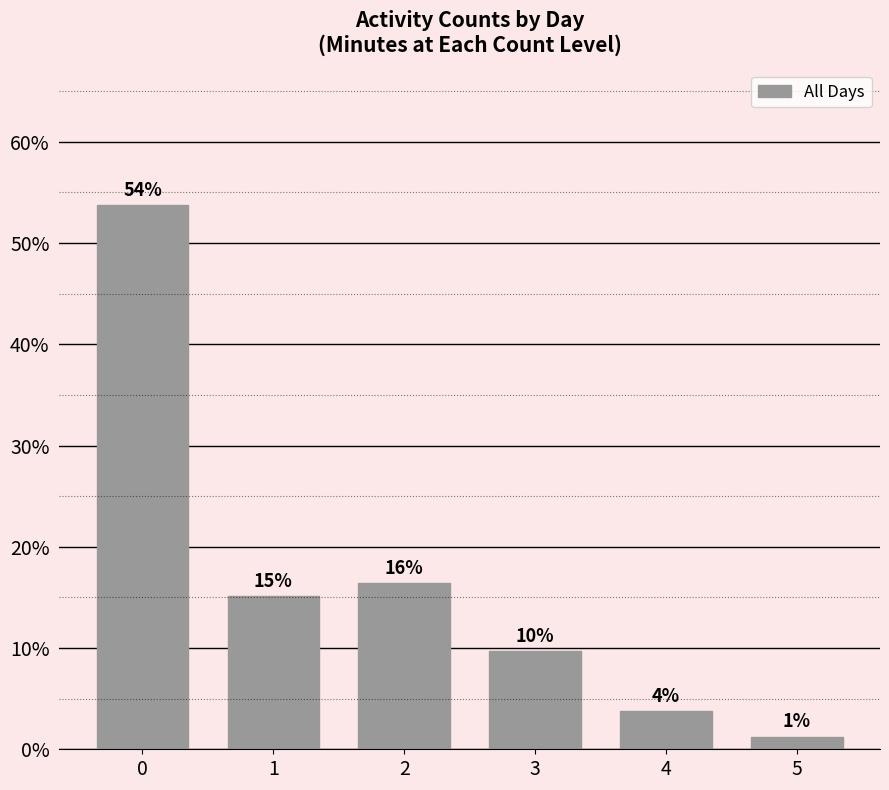

How many bars are there in total?

6